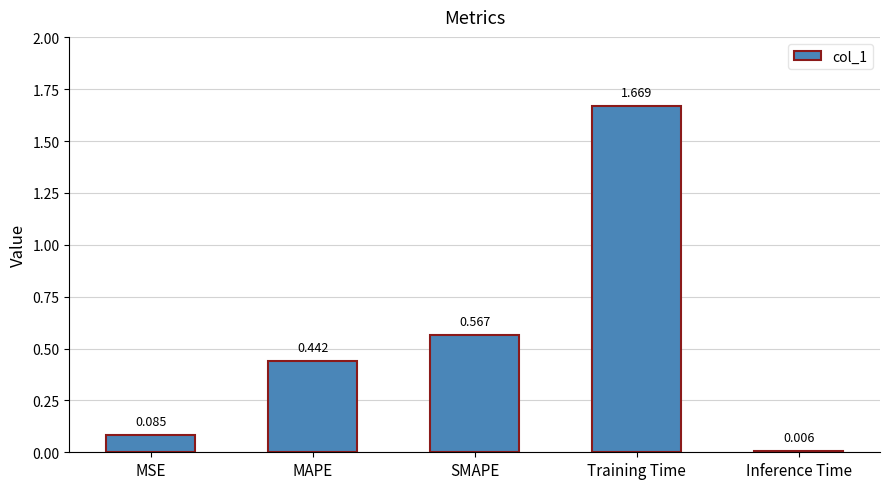

Which category has the highest value across all series?

Training Time